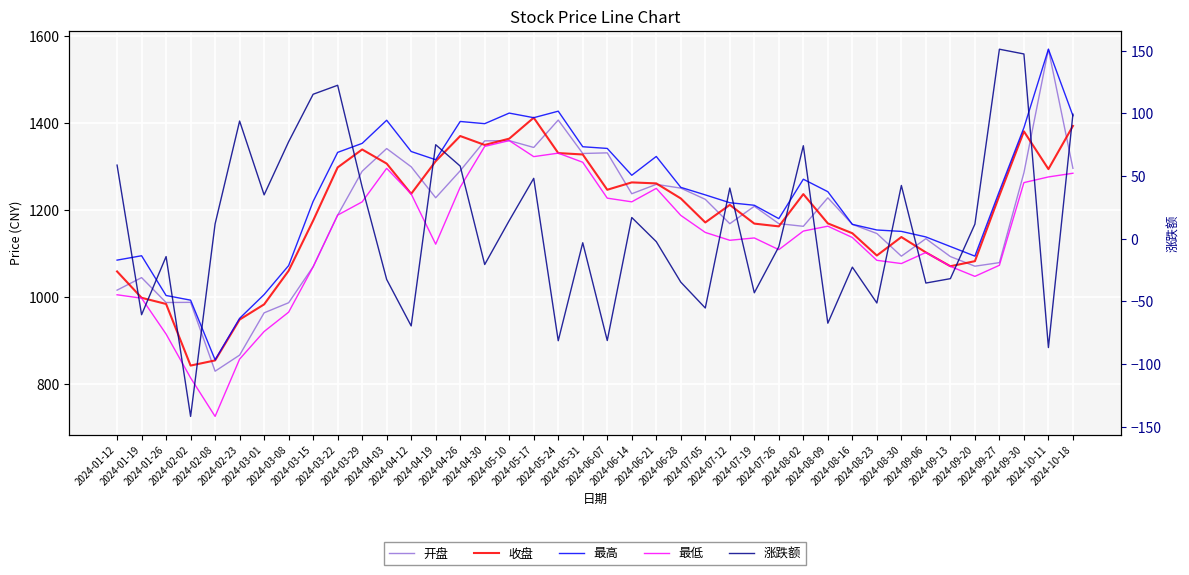

Read the 最低 value at 2024-06-28.

1187.7